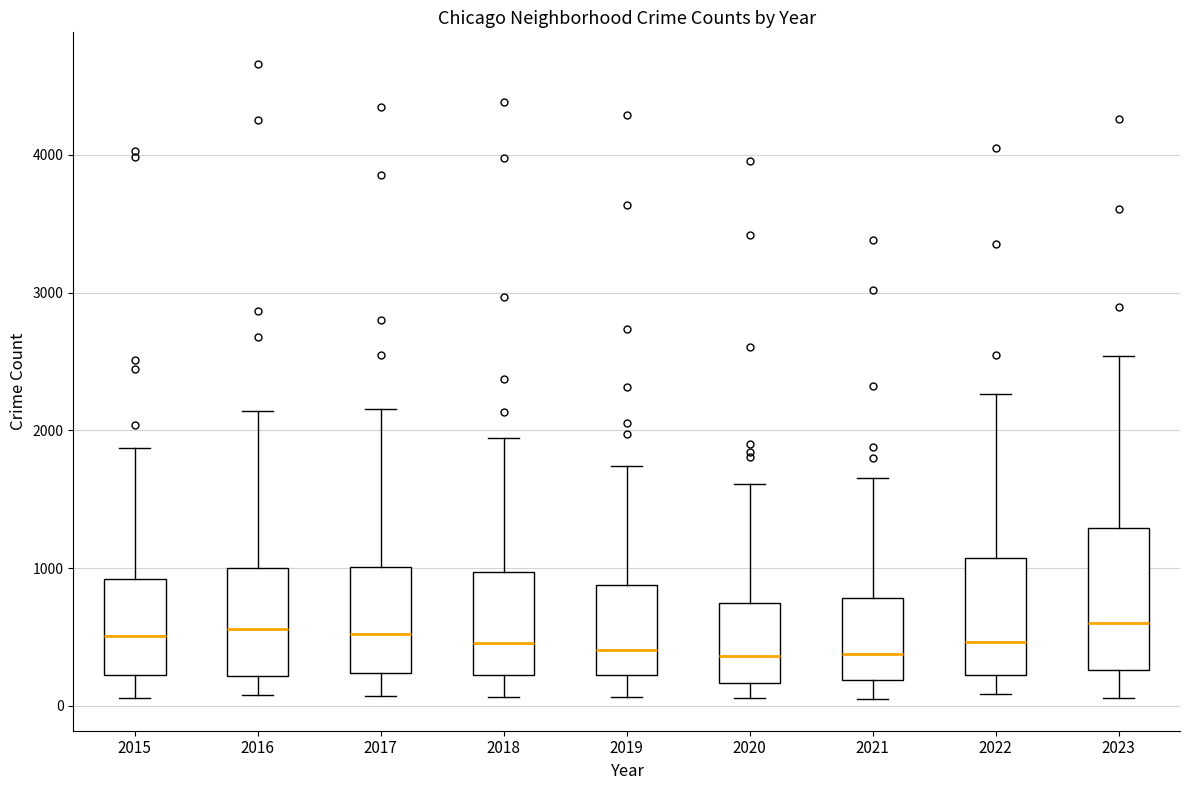

Reading left to right, read every box against the y-axis: the position of its median line, the range the box covers, and the ends of its whiskers. The values are not printed on the chart, so give them approximately, as read against the axis.

2015: median 500, box 200 to 900, whiskers 100 to 1900
2016: median 600, box 200 to 1000, whiskers 100 to 2100
2017: median 500, box 200 to 1000, whiskers 100 to 2200
2018: median 500, box 200 to 1000, whiskers 100 to 1900
2019: median 400, box 200 to 900, whiskers 100 to 1700
2020: median 400, box 200 to 700, whiskers 100 to 1600
2021: median 400, box 200 to 800, whiskers 100 to 1700
2022: median 500, box 200 to 1100, whiskers 100 to 2300
2023: median 600, box 300 to 1300, whiskers 100 to 2500